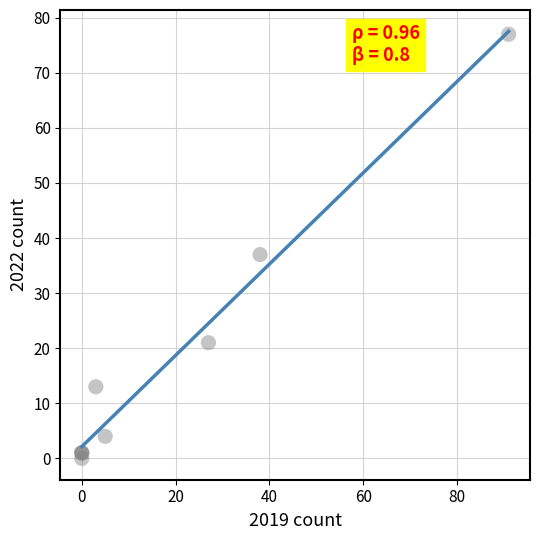

What Y value in the scatter plot is closest to 38?

37